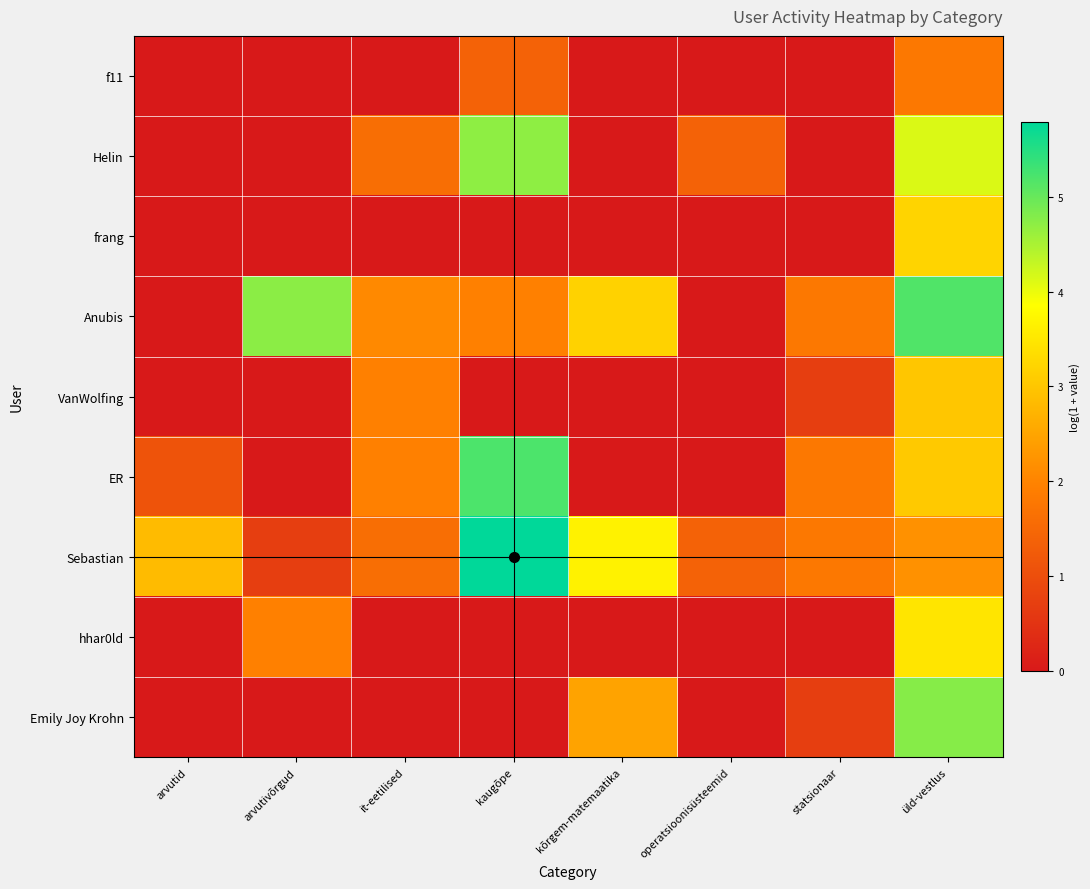

Reading left to right, extract all data points from this chart.

f11: arvutid=0.0	arvutivõrgud=0.0	it-eetilised=0.0	kaugõpe=1.4	kõrgem-matemaatika=0.0	operatsioonisüsteemid=0.0	statsionaar=0.0	üld-vestlus=1.8
Helin: arvutid=0.0	arvutivõrgud=0.0	it-eetilised=1.6	kaugõpe=4.7	kõrgem-matemaatika=0.0	operatsioonisüsteemid=1.4	statsionaar=0.0	üld-vestlus=4.1
frang: arvutid=0.0	arvutivõrgud=0.0	it-eetilised=0.0	kaugõpe=0.0	kõrgem-matemaatika=0.0	operatsioonisüsteemid=0.0	statsionaar=0.0	üld-vestlus=3.2
Anubis: arvutid=0.0	arvutivõrgud=4.7	it-eetilised=2.1	kaugõpe=1.9	kõrgem-matemaatika=3.2	operatsioonisüsteemid=0.0	statsionaar=1.8	üld-vestlus=5.2
VanWolfing: arvutid=0.0	arvutivõrgud=0.0	it-eetilised=1.9	kaugõpe=0.0	kõrgem-matemaatika=0.0	operatsioonisüsteemid=0.0	statsionaar=0.7	üld-vestlus=3.0
ER: arvutid=1.1	arvutivõrgud=0.0	it-eetilised=1.9	kaugõpe=5.2	kõrgem-matemaatika=0.0	operatsioonisüsteemid=0.0	statsionaar=1.8	üld-vestlus=3.0
Sebastian: arvutid=2.8	arvutivõrgud=0.7	it-eetilised=1.6	kaugõpe=5.8	kõrgem-matemaatika=3.7	operatsioonisüsteemid=1.4	statsionaar=1.8	üld-vestlus=2.2
hhar0ld: arvutid=0.0	arvutivõrgud=1.9	it-eetilised=0.0	kaugõpe=0.0	kõrgem-matemaatika=0.0	operatsioonisüsteemid=0.0	statsionaar=0.0	üld-vestlus=3.5
Emily Joy Krohn: arvutid=0.0	arvutivõrgud=0.0	it-eetilised=0.0	kaugõpe=0.0	kõrgem-matemaatika=2.5	operatsioonisüsteemid=0.0	statsionaar=0.7	üld-vestlus=4.8